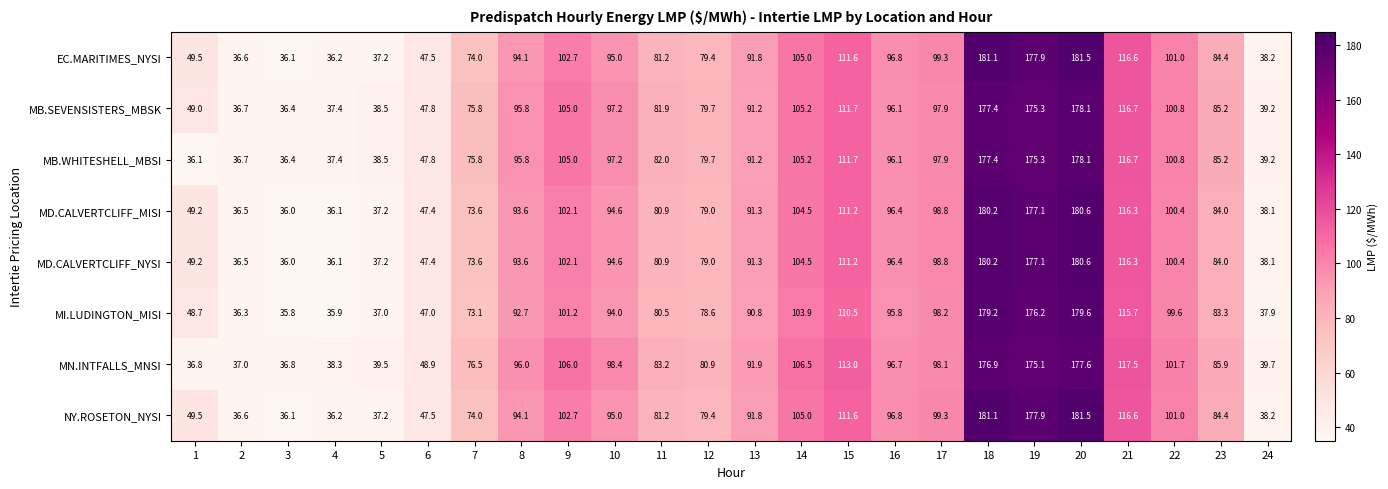

At which category is the sum across all series the highest?

20